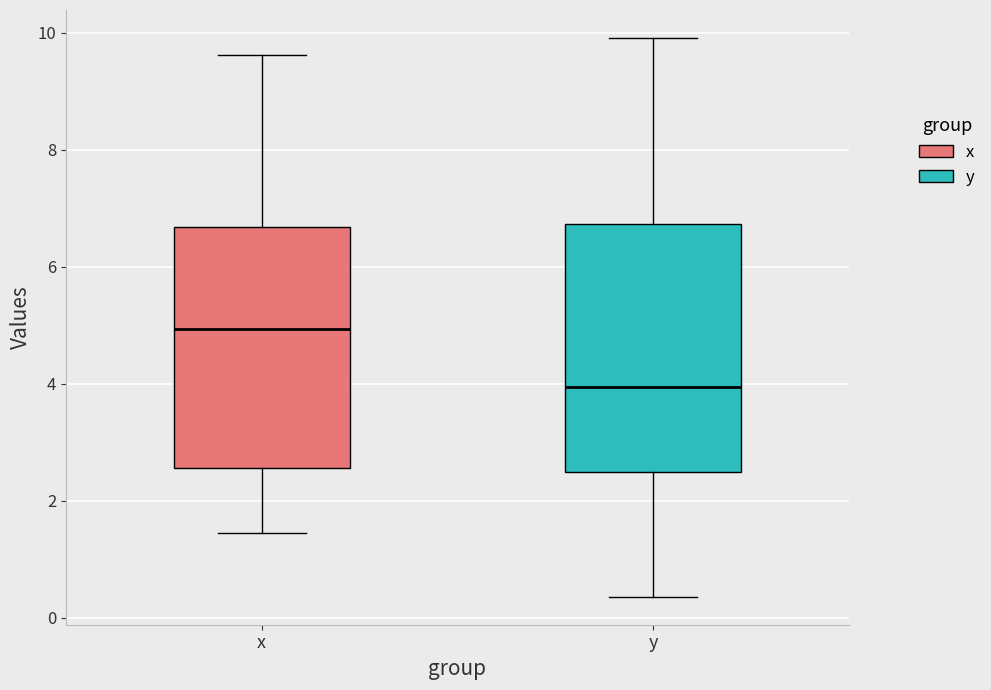

Which box's median line is the highest?

x